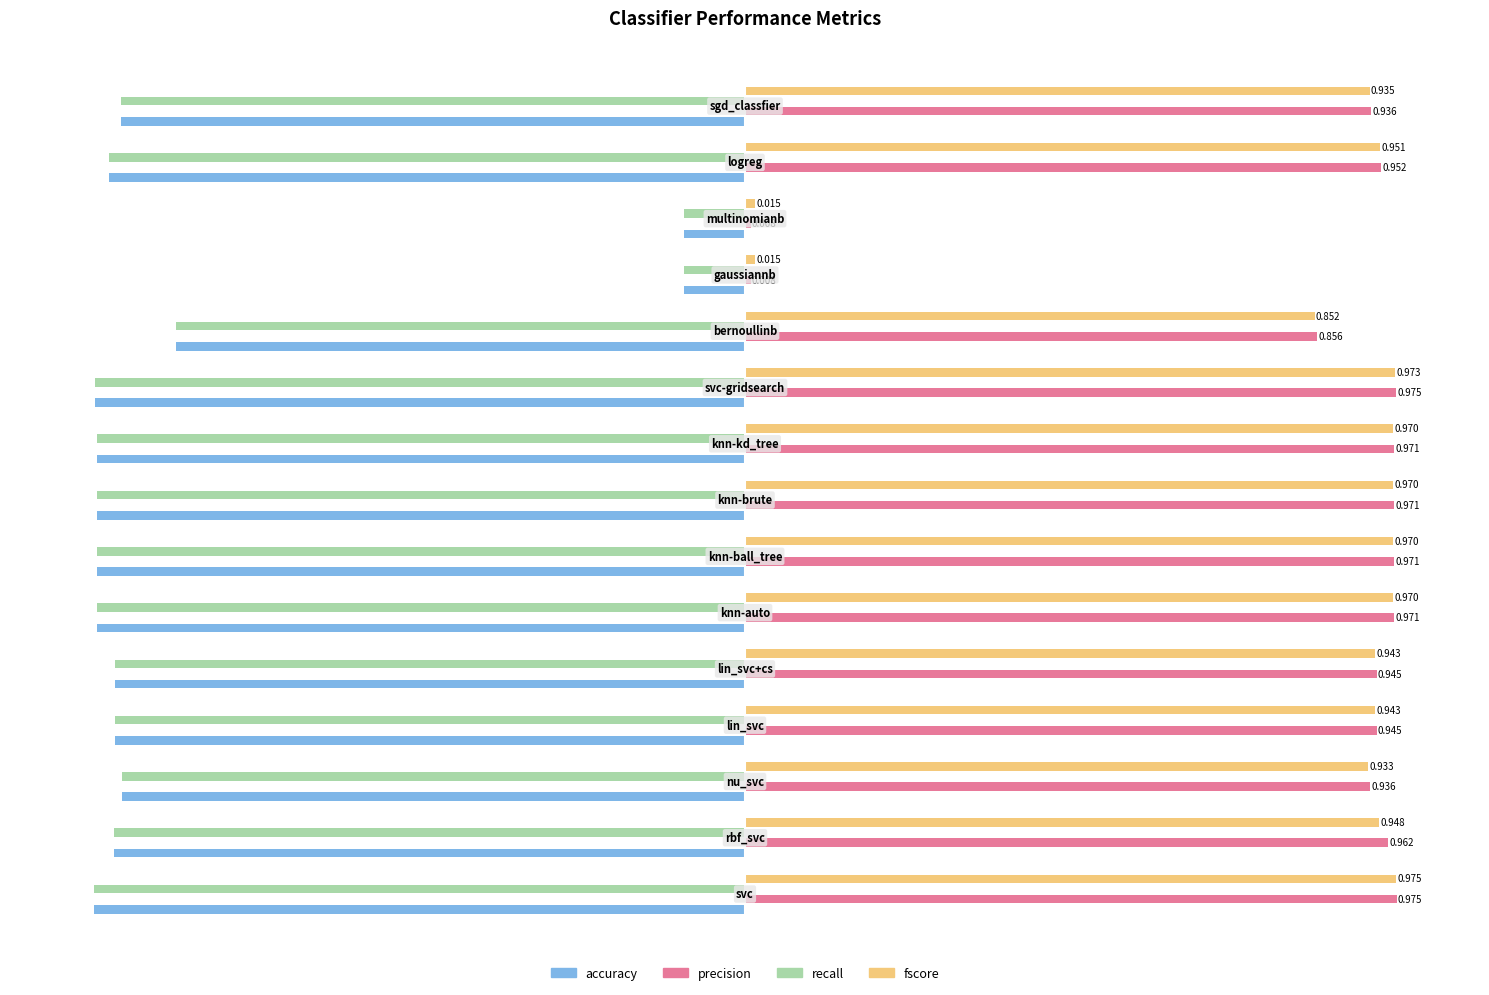

Which series has the largest range (max minus min)?

precision